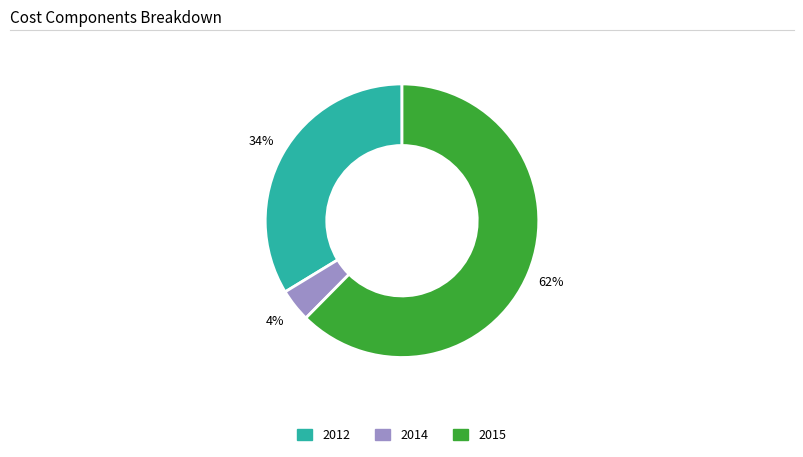

How many slices are in this pie chart?

3